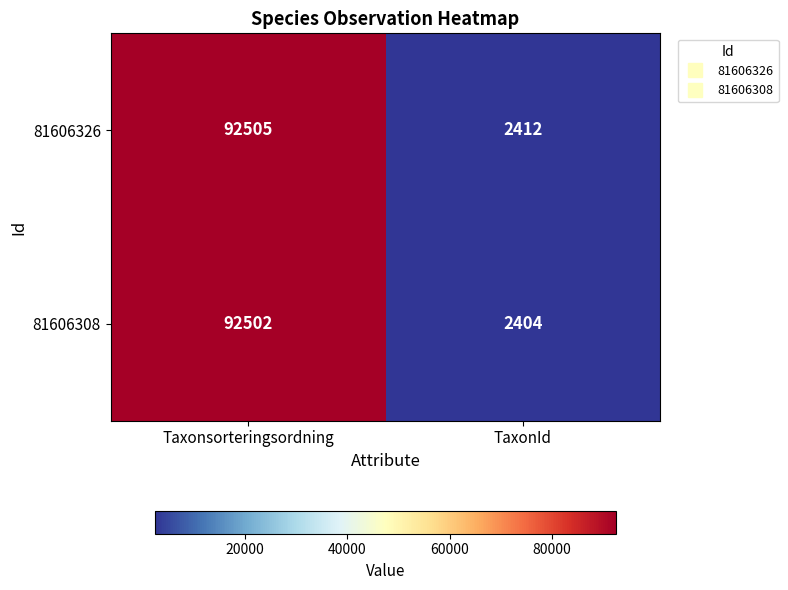

What is the difference between the highest and lowest values at TaxonId?

8